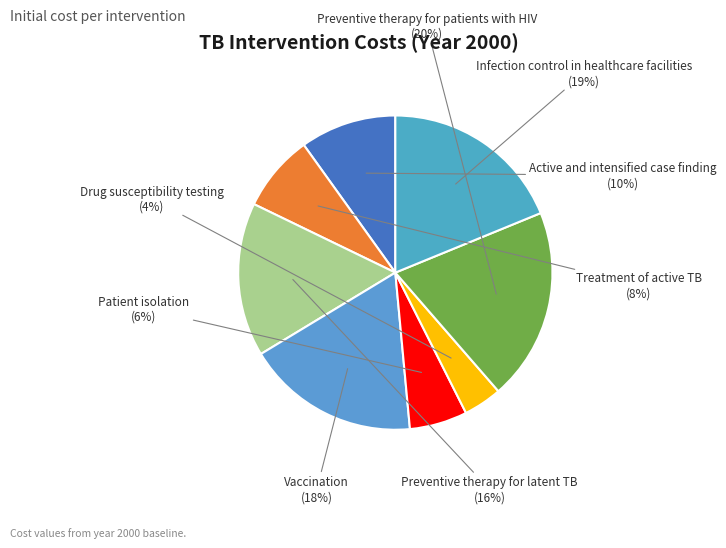

The Treatment of active TB slice represents 8% of the pie. True or false?

True